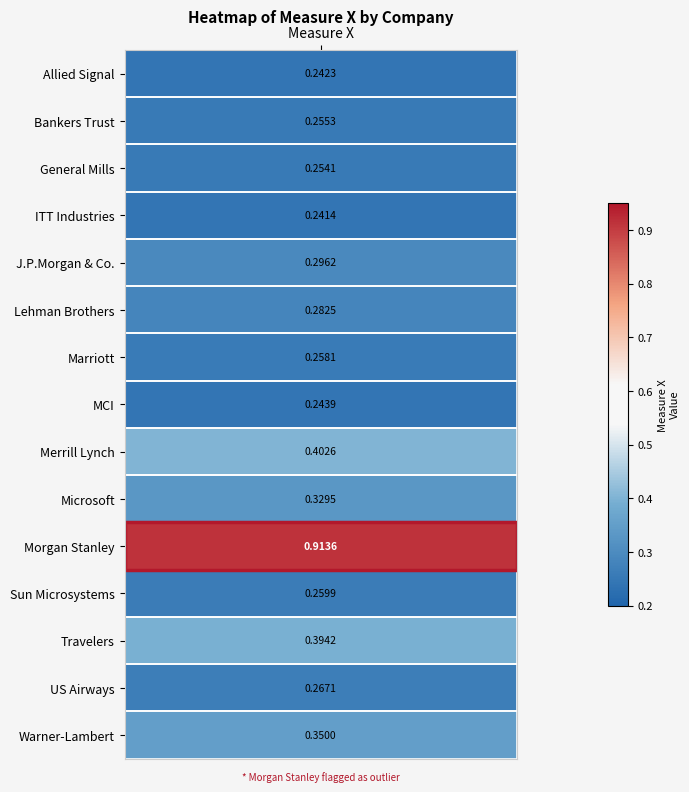

Reading right to left, what are all the values shown in this chart?

0.3	0.3	0.4	0.3	0.9	0.3	0.4	0.2	0.3	0.3	0.3	0.2	0.3	0.3	0.2